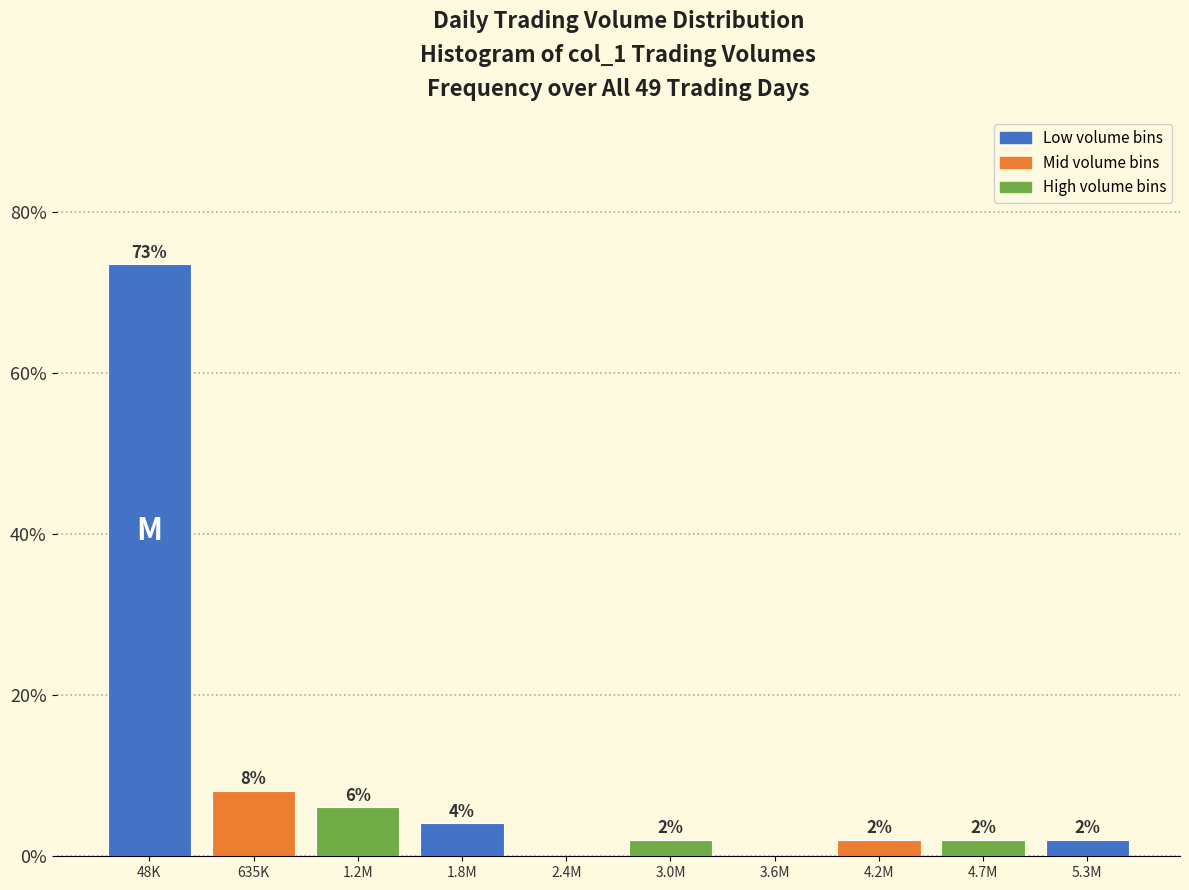

What is the change in value from 3.6M to 4.2M?

+2.0